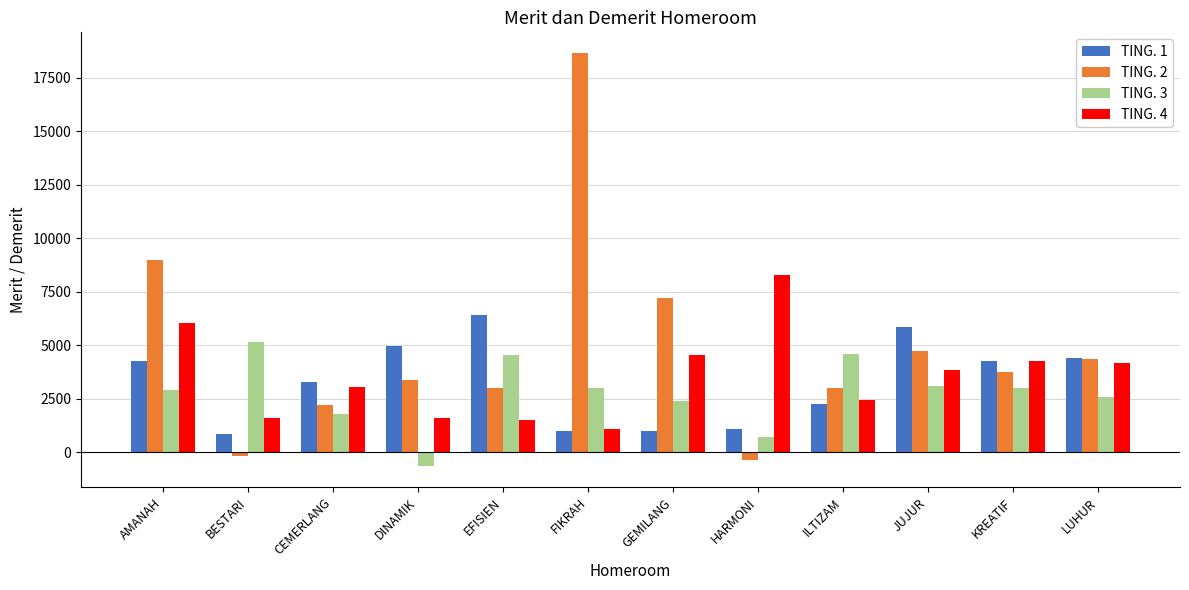

How many bars are there in each group?

4